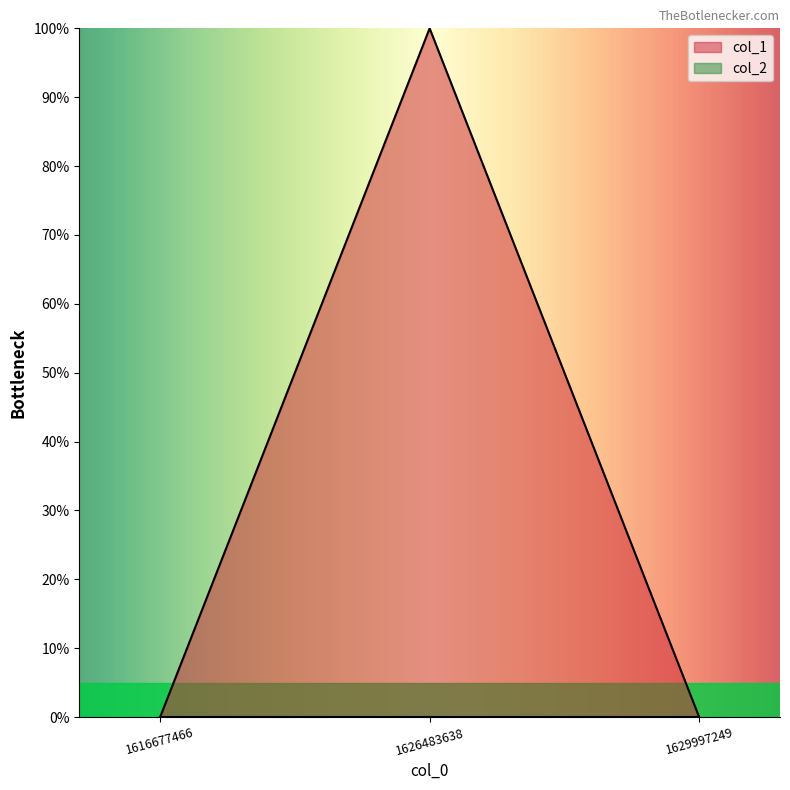

Which label corresponds to the smallest value in the chart?

1616677466